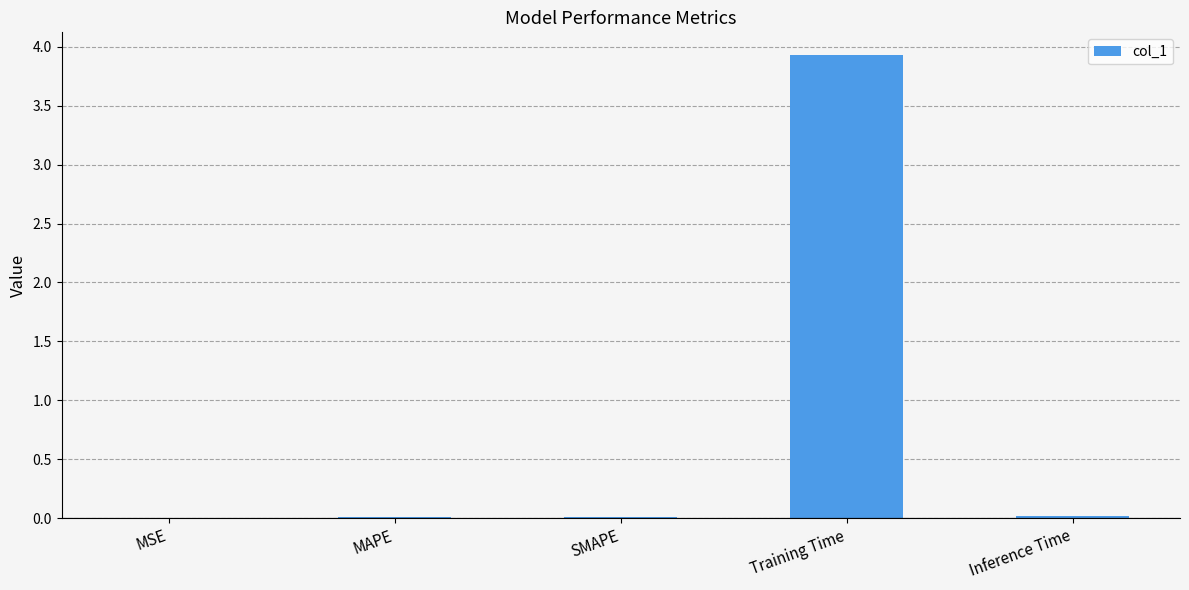

What is the sum of all values?

4.0